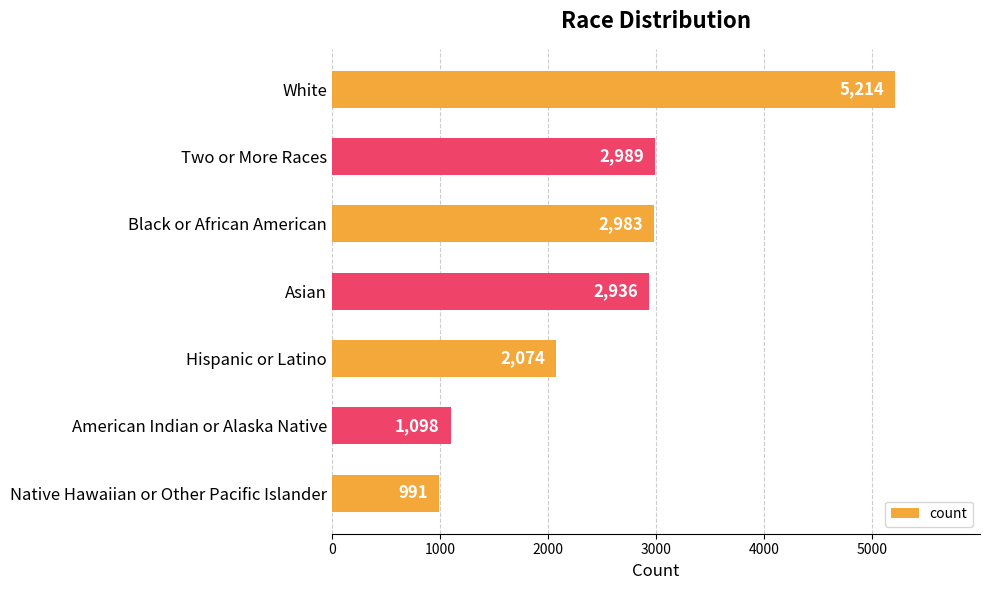

Which has a higher value, Black or African American or Two or More Races?

Two or More Races